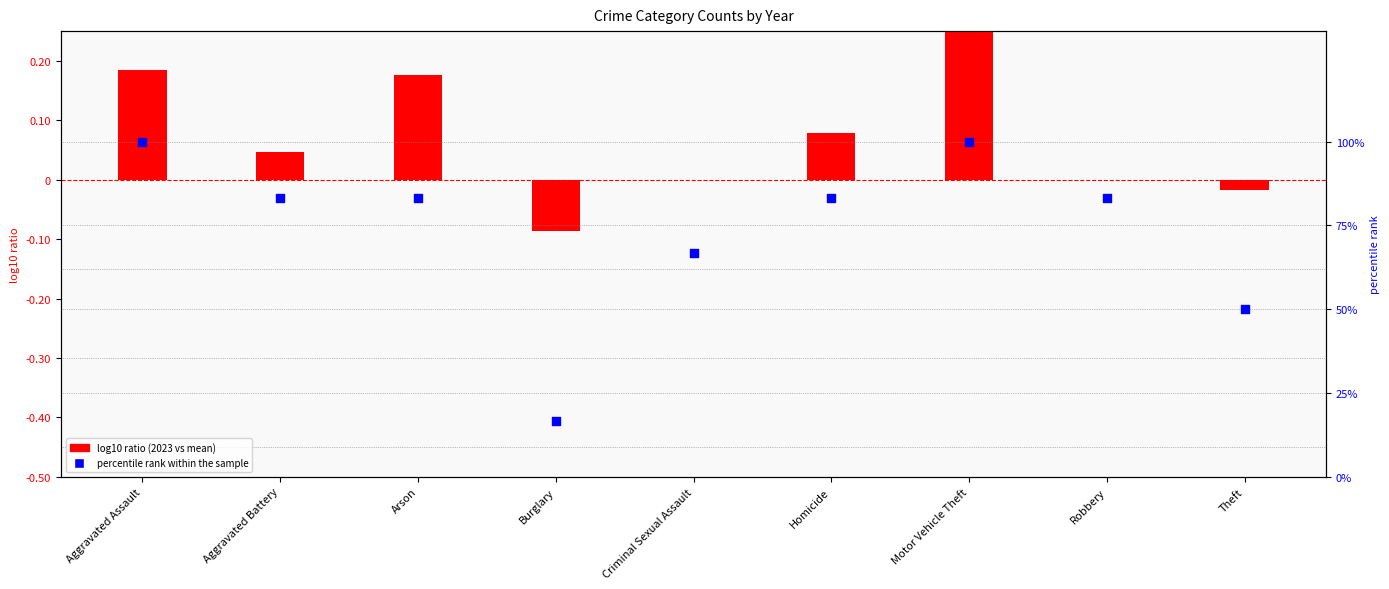

Which series has the largest Y range (max minus min)?

percentile rank within the sample